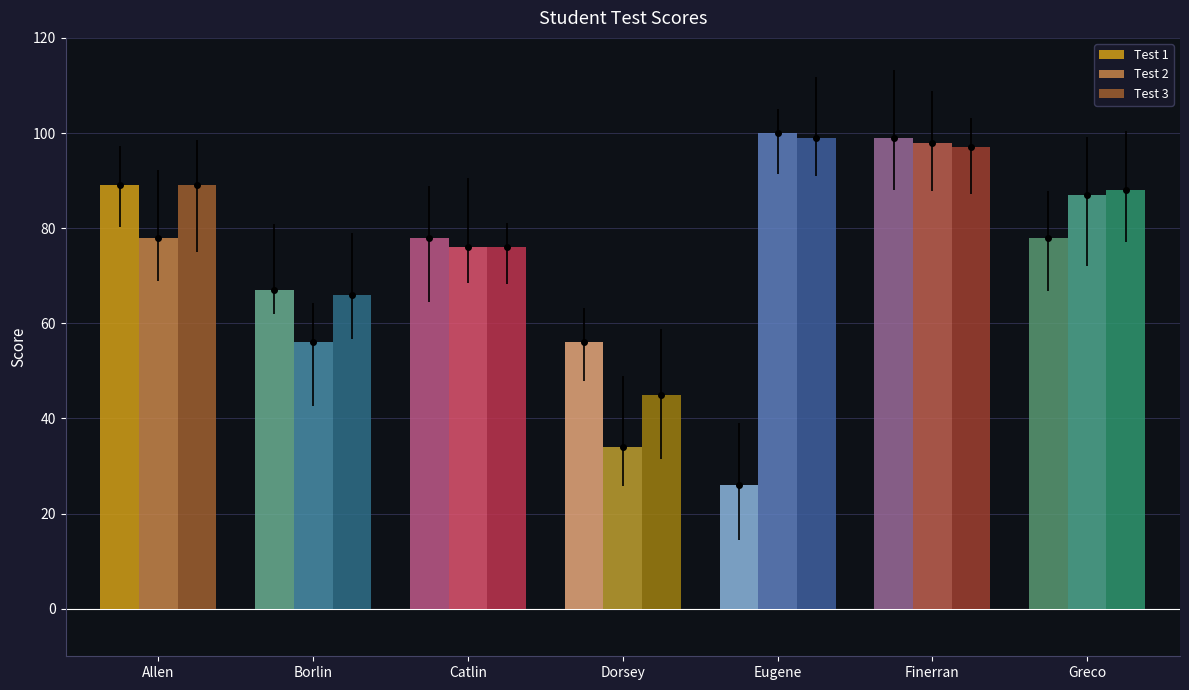

Which category has the highest value across all series?

Eugene